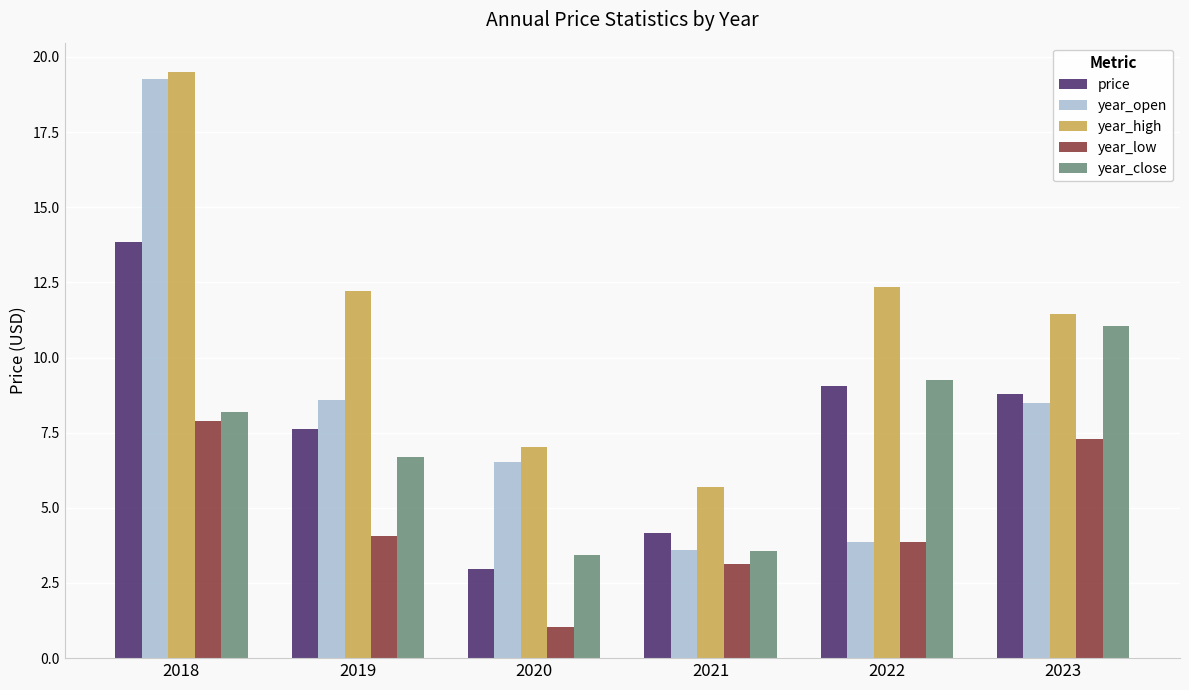

The value of year_low at 2018 is 7.9. True or false?

True